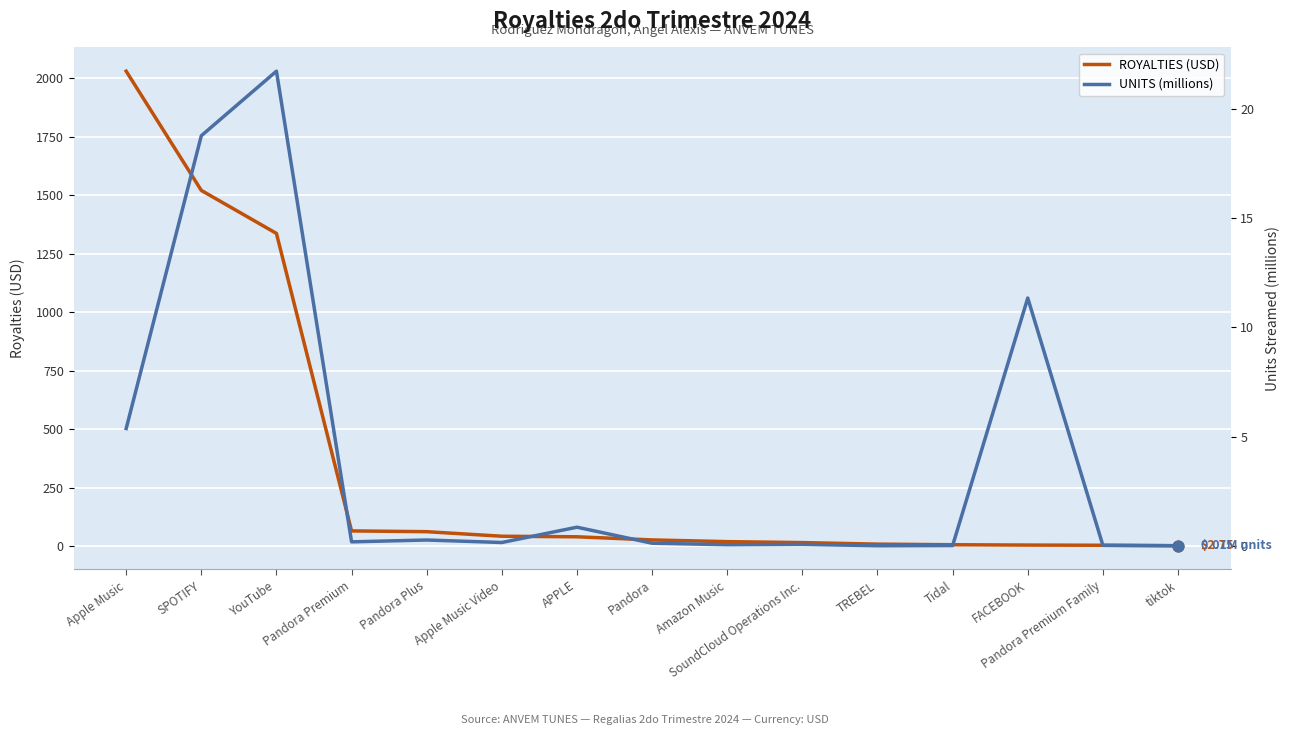

What are all the series names shown in the legend?

ROYALTIES (USD), UNITS (millions)